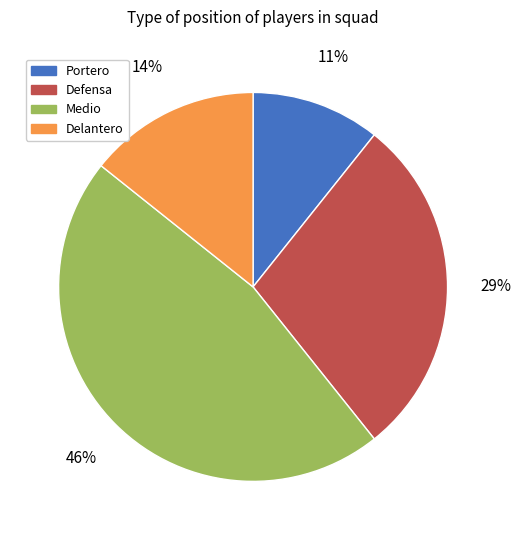

Does any single category account for the majority?

No